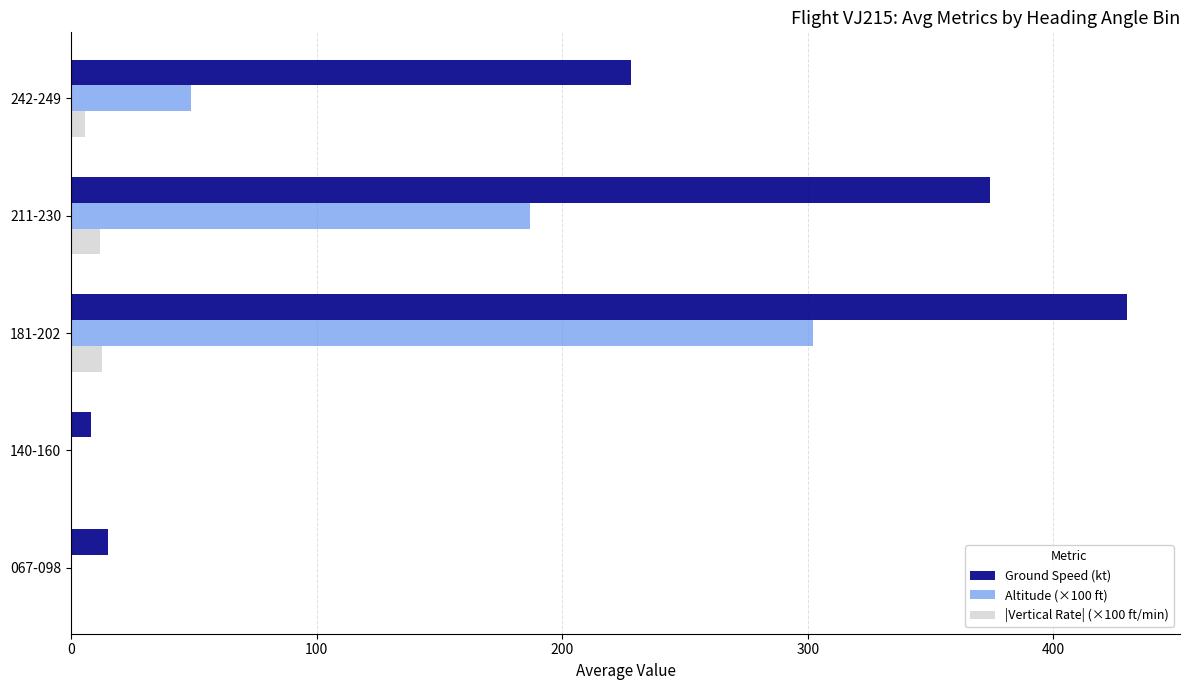

How many Altitude (×100 ft) values are between 0 and 187?

4